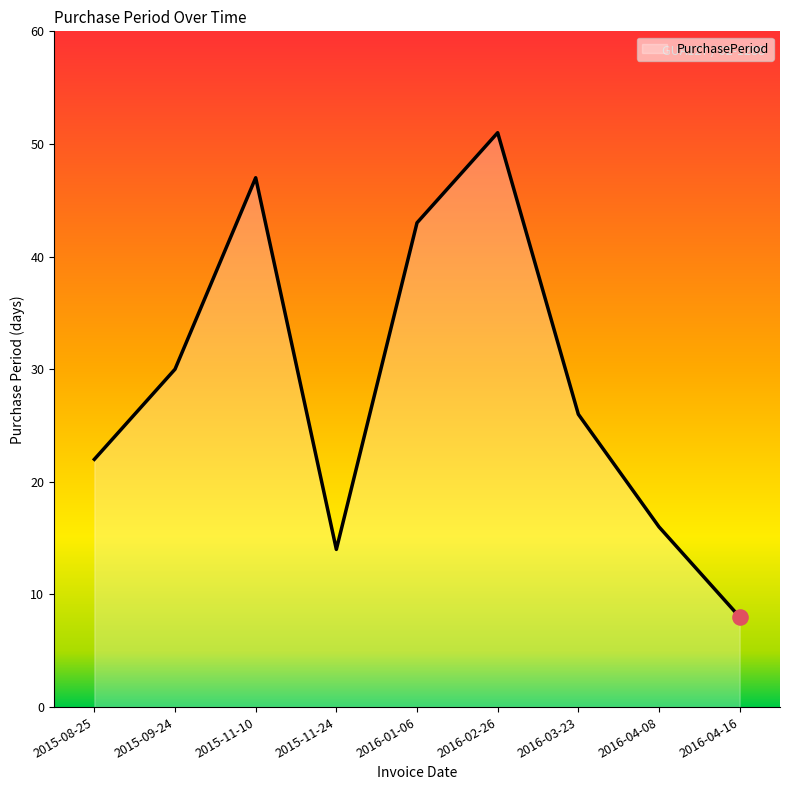

What is the change in value from 2015-09-24 to 2015-11-10?

+17